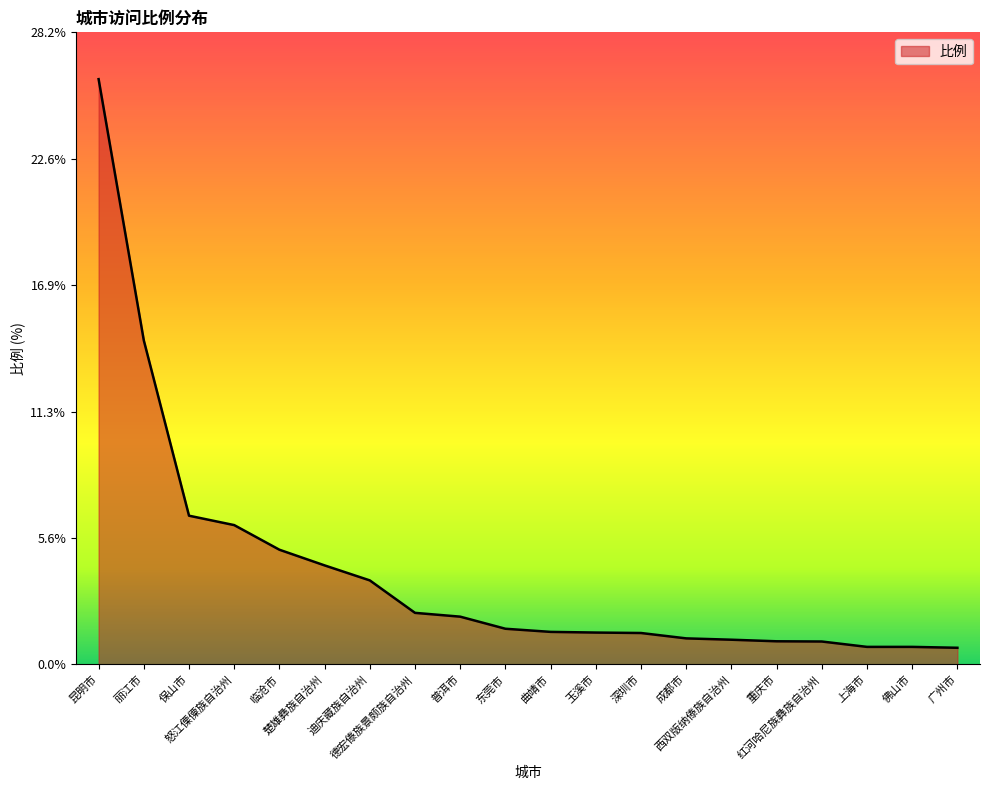

What is the difference between the maximum and minimum values?

25.4